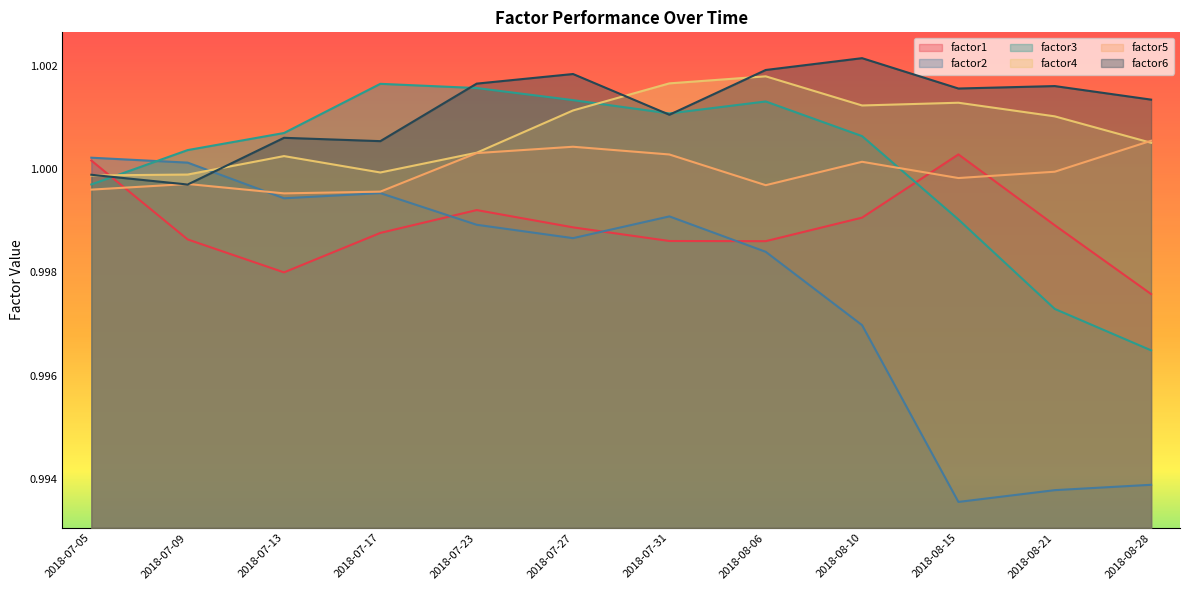

How many lines are shown in the chart?

6